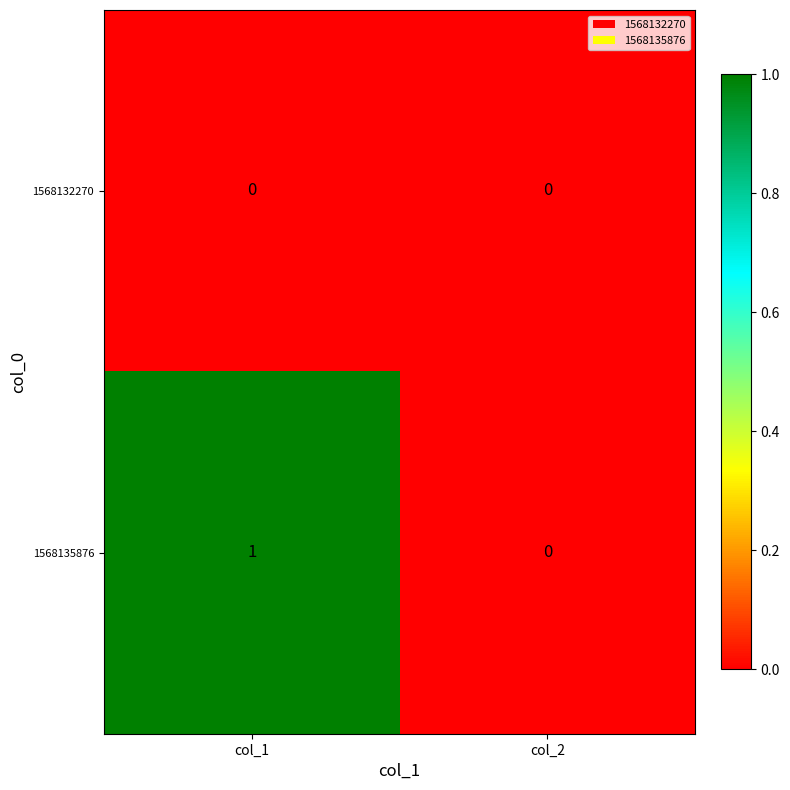

At which label is 1568135876 closest to 0?

col_2